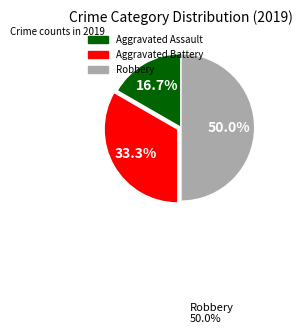

Which category has the biggest portion of the pie?

Robbery